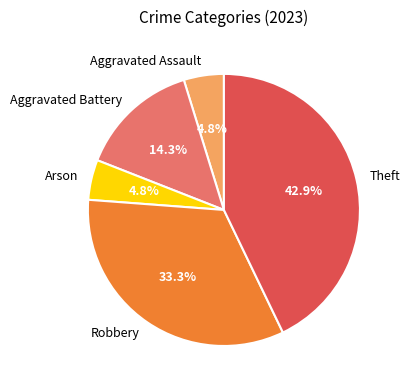

Which category has the biggest portion of the pie?

Theft